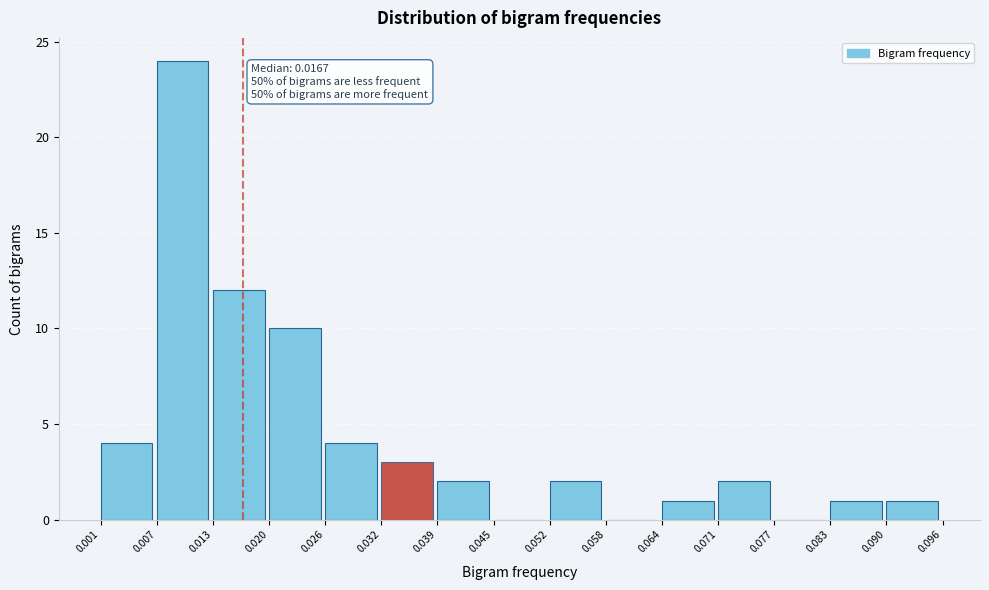

Which range on the x-axis has the tallest bar?

0.007 to 0.013